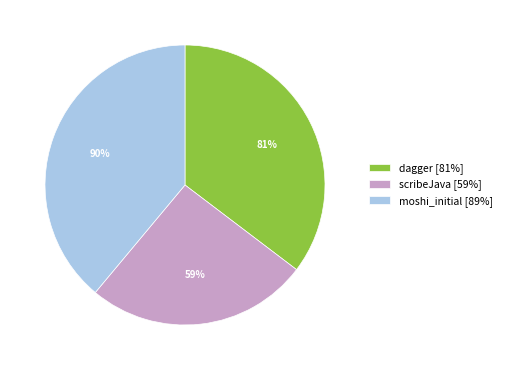

To the nearest percent, what is the difference between the largest and smallest slice percentages?

13%